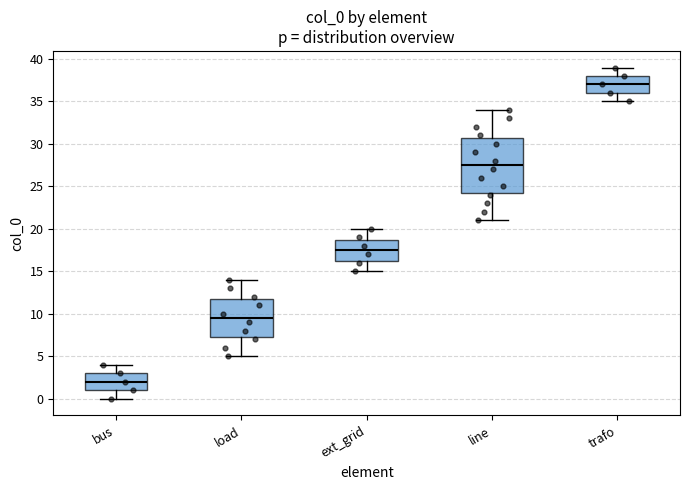

Which box has the highest median line?

trafo